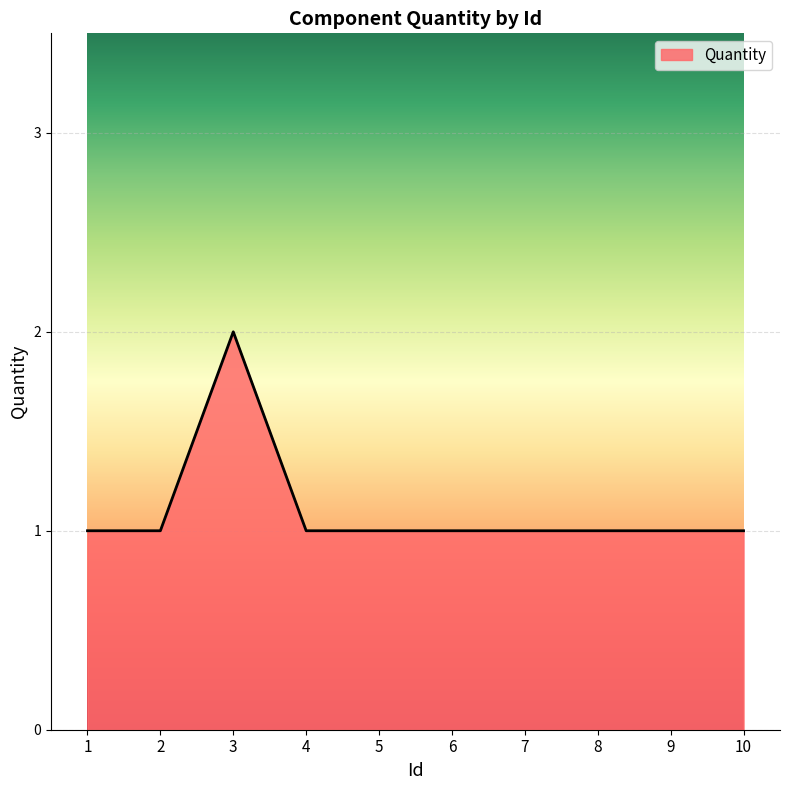

The value at 10 is 1. True or false?

True